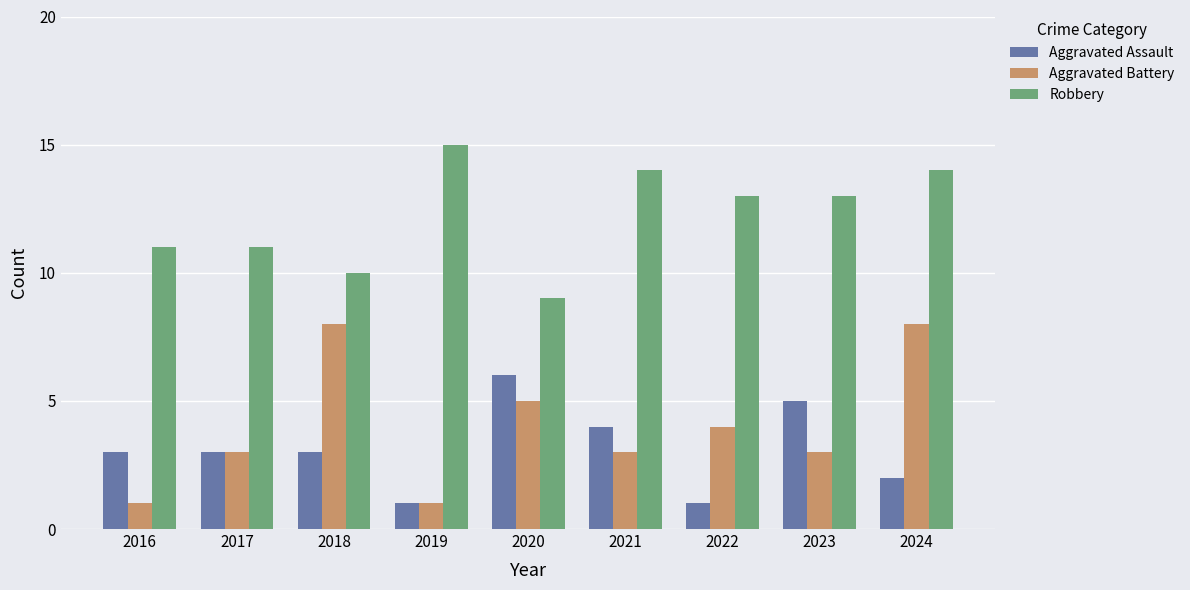

At which category is the sum across all series the highest?

2024